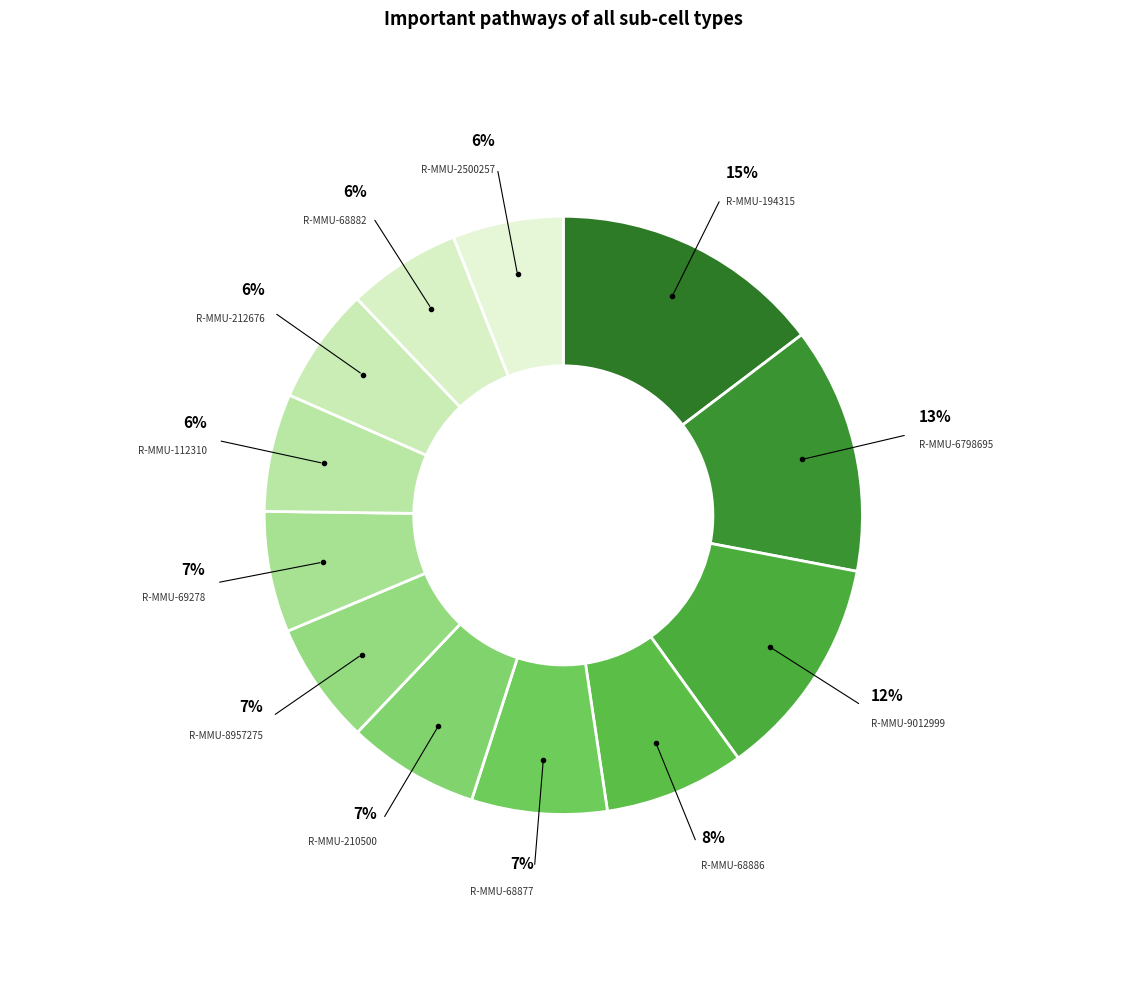

What is the largest slice in the pie chart?

R-MMU-194315